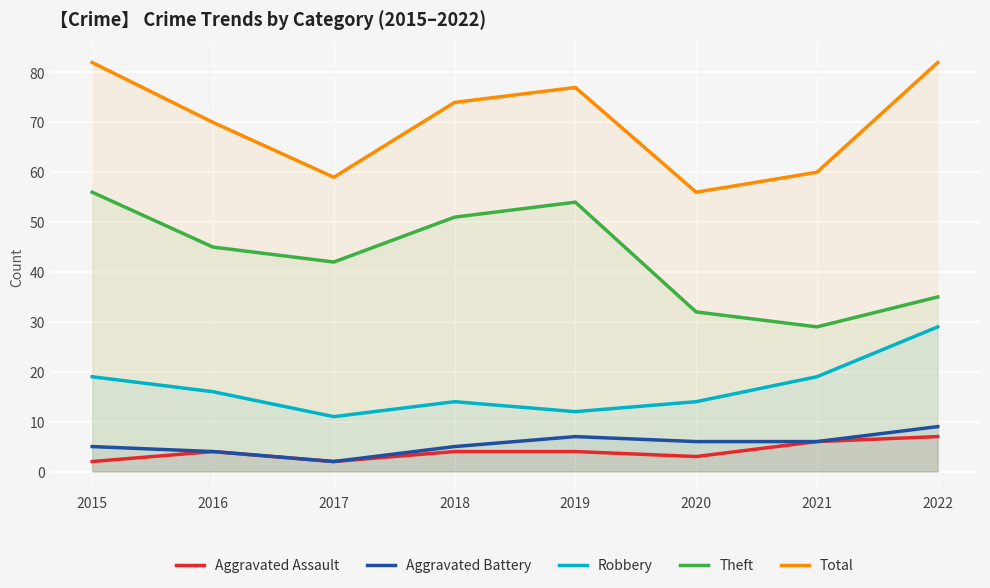

Which series has the largest total across all categories?

Total